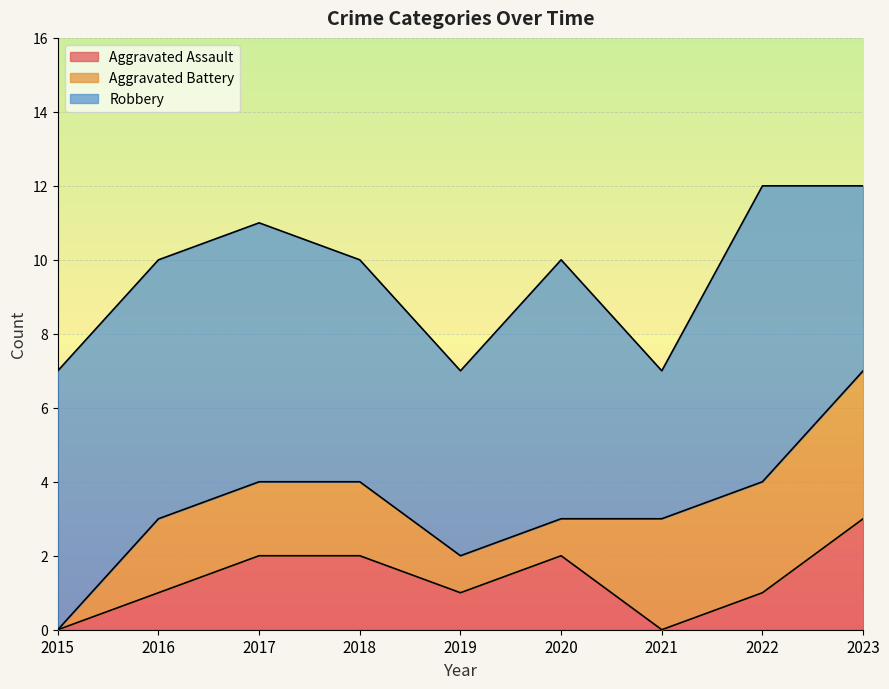

True or false: Aggravated Battery has a value of 1 at 2021.

False